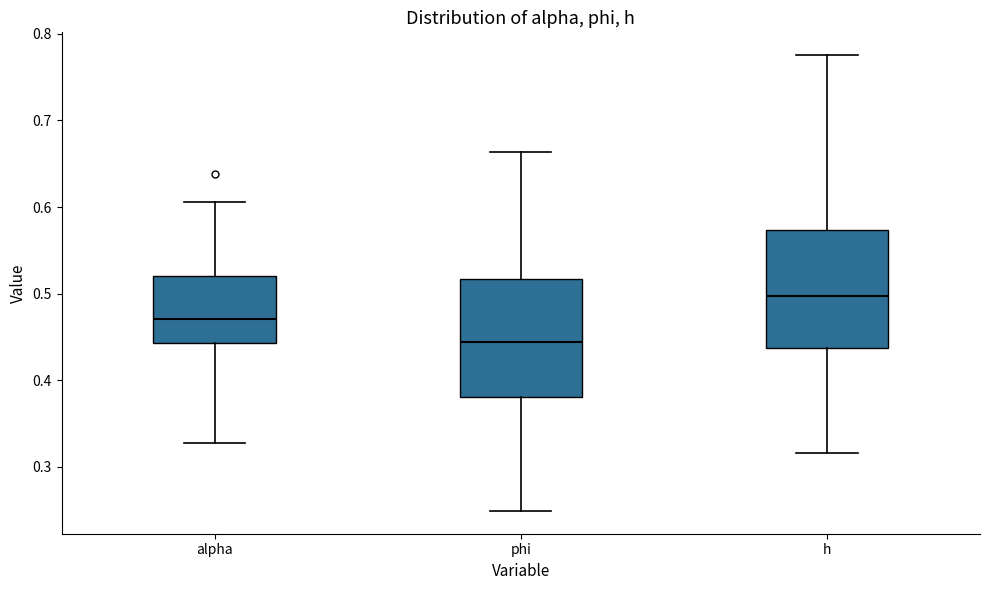

Which box has the lowest median line?

phi